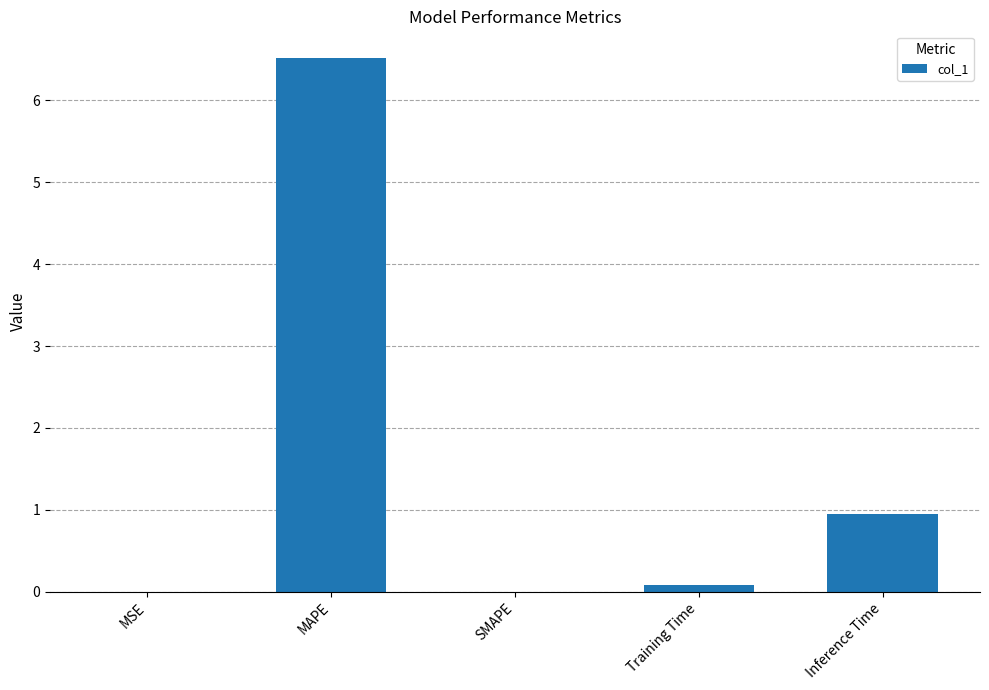

Is it true that the value at SMAPE is 0.0?

True